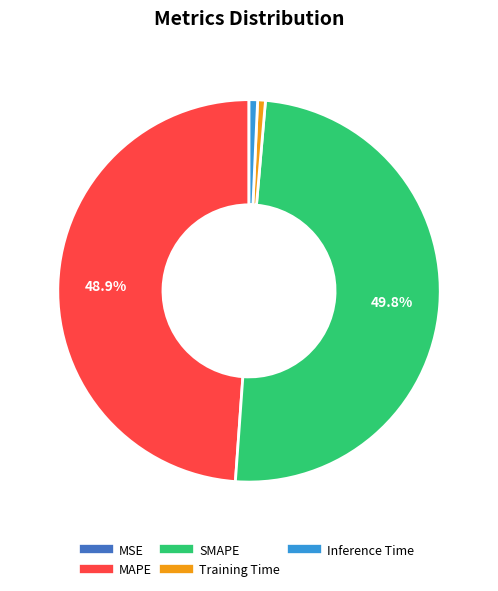

Does MAPE account for over 50% of the chart?

No